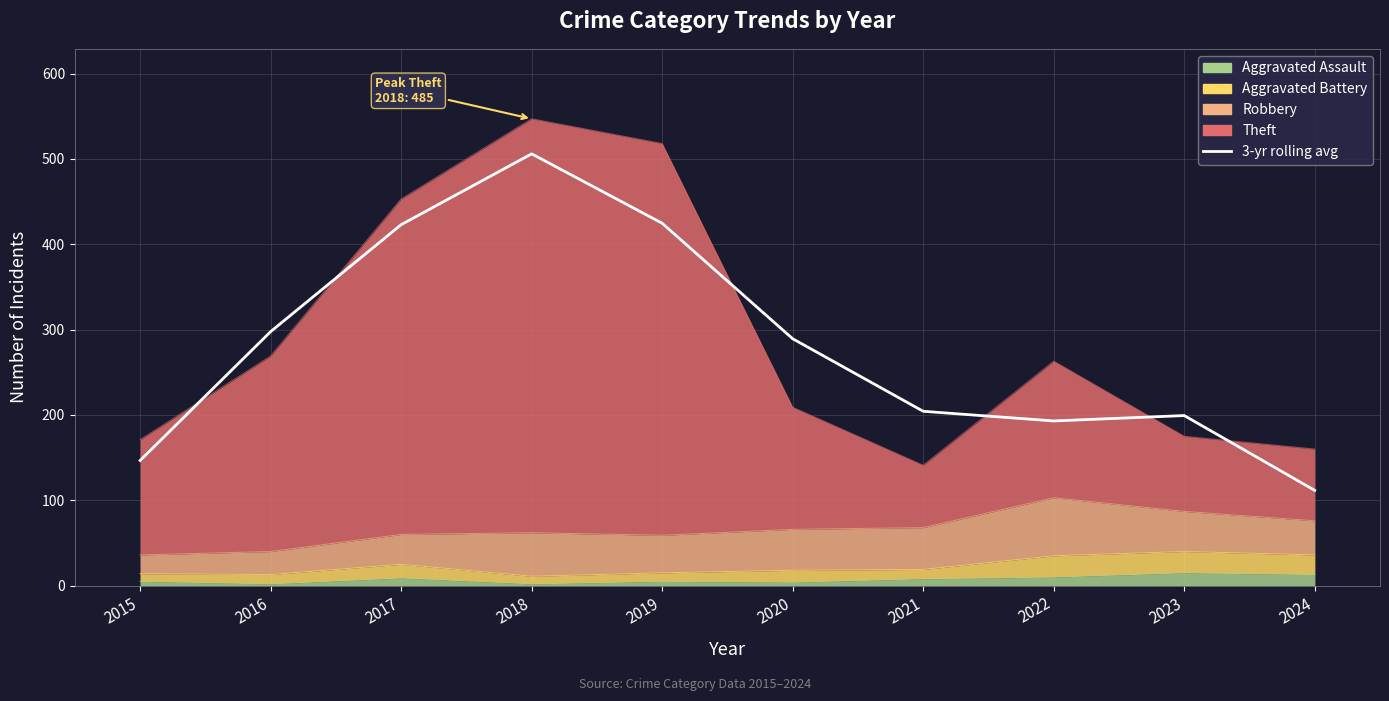

The value at 2019 is 424.7. True or false?

True